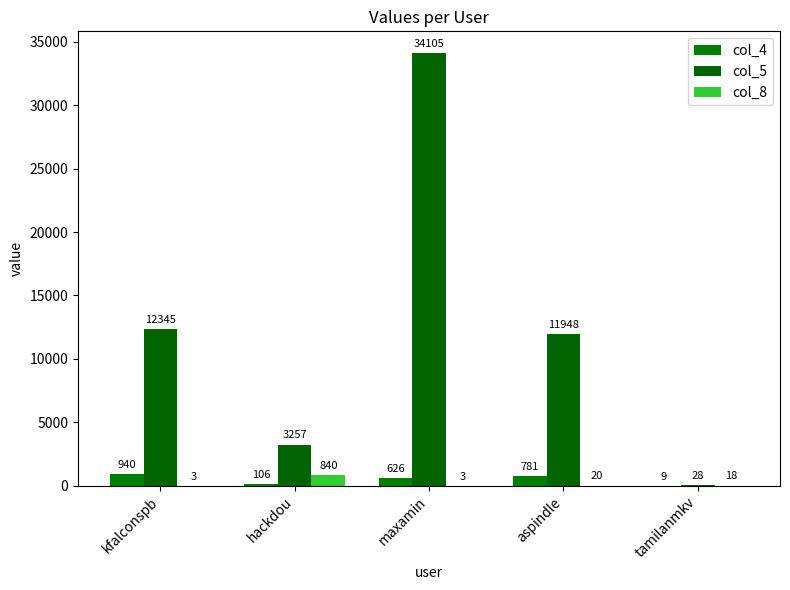

Reading left to right, what are all the values shown in this chart?

col_4: kfalconspb=940	hackdou=106	maxamin=626	aspindle=781	tamilanmkv=9
col_5: kfalconspb=12345	hackdou=3257	maxamin=34105	aspindle=11948	tamilanmkv=28
col_8: kfalconspb=3	hackdou=840	maxamin=3	aspindle=20	tamilanmkv=18